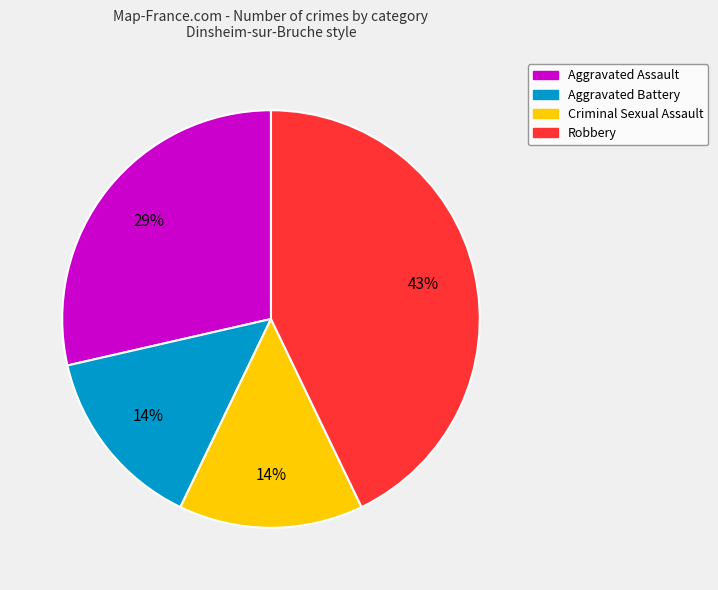

To the nearest percent, what is the combined percentage of Aggravated Assault and Criminal Sexual Assault?

43%